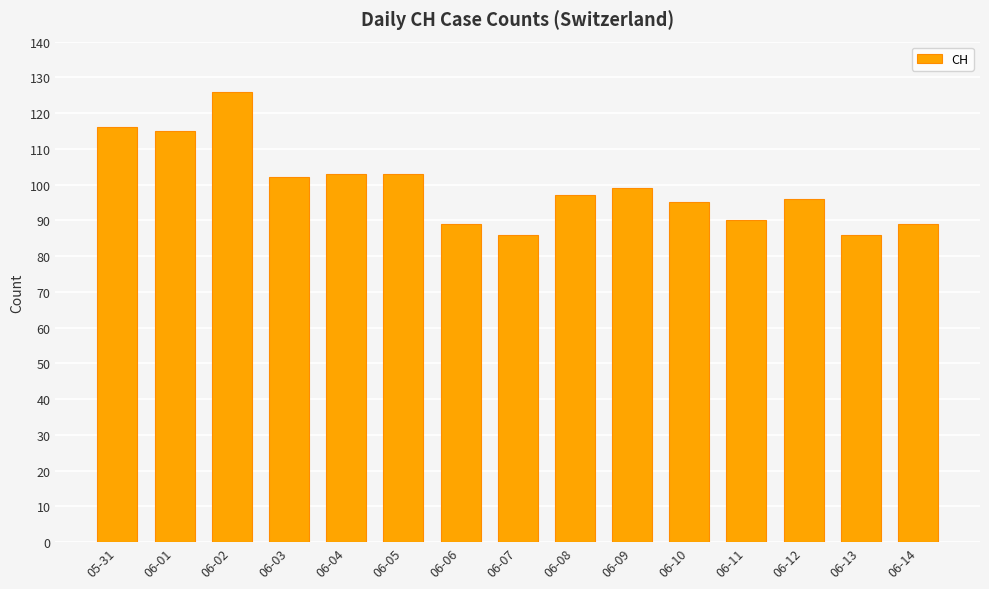

Does the chart contain stacked bars?

No